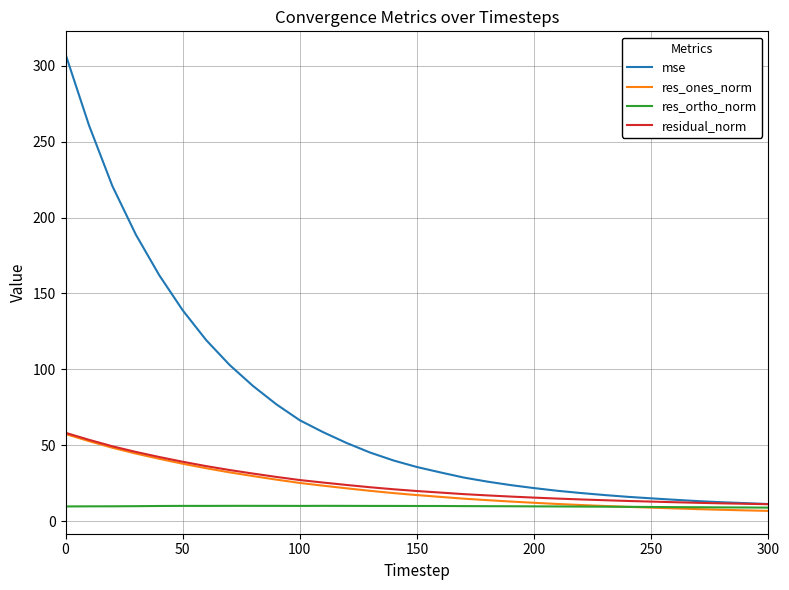

How many lines are shown in the chart?

4